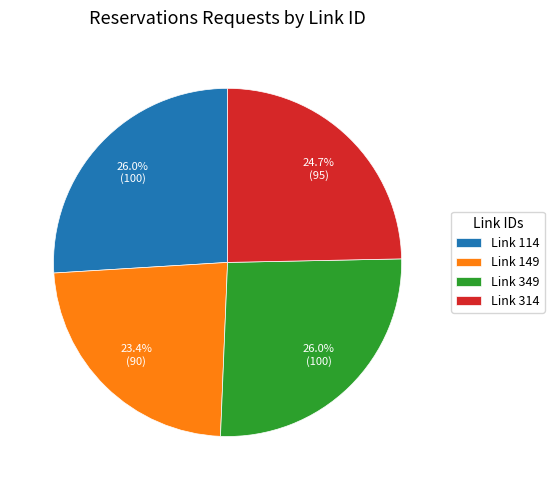

What is the smallest slice in the pie chart?

Link 149